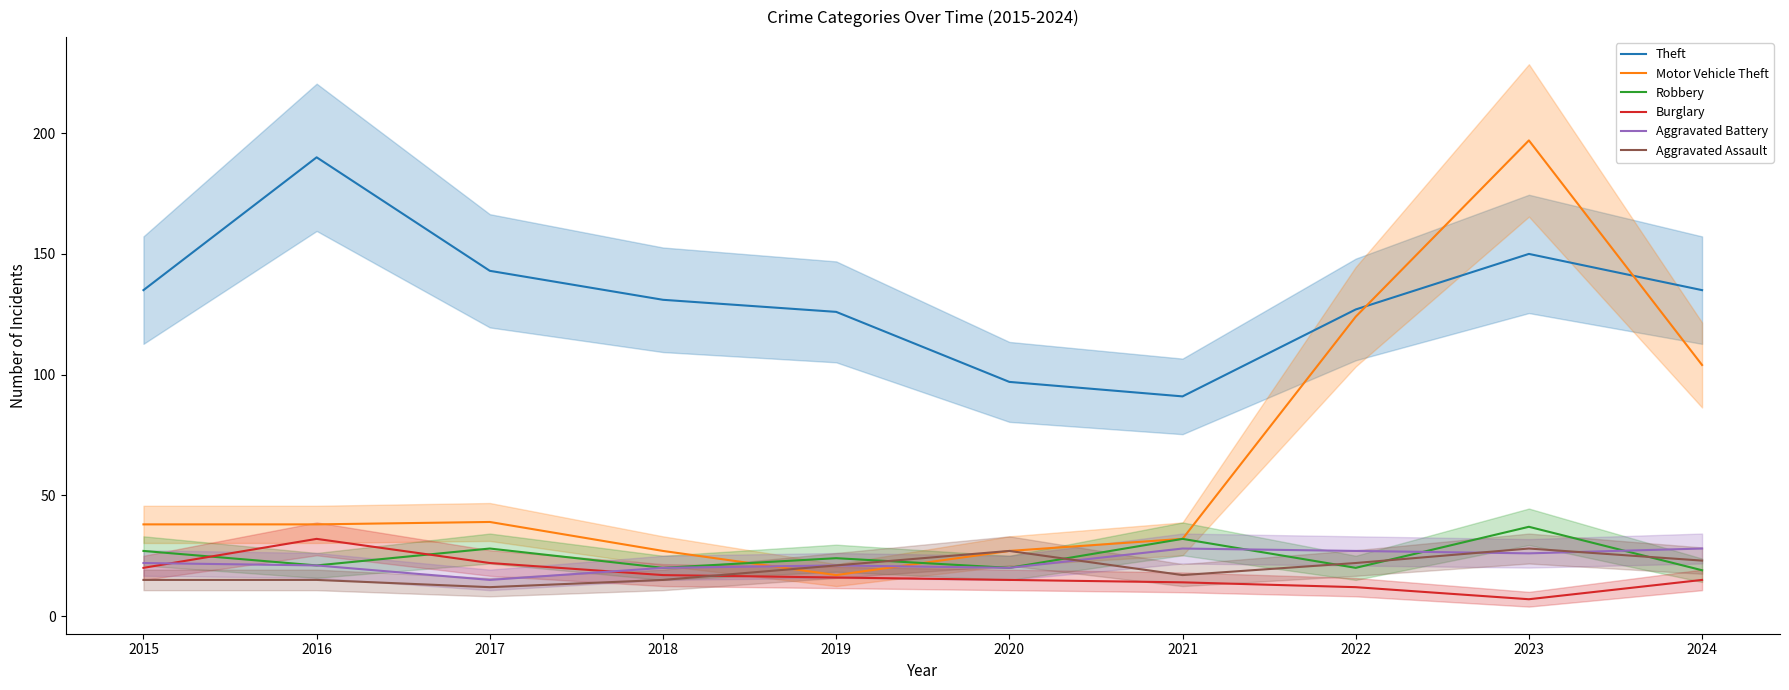

What are all the series names shown in the legend?

Theft, Motor Vehicle Theft, Robbery, Burglary, Aggravated Battery, Aggravated Assault